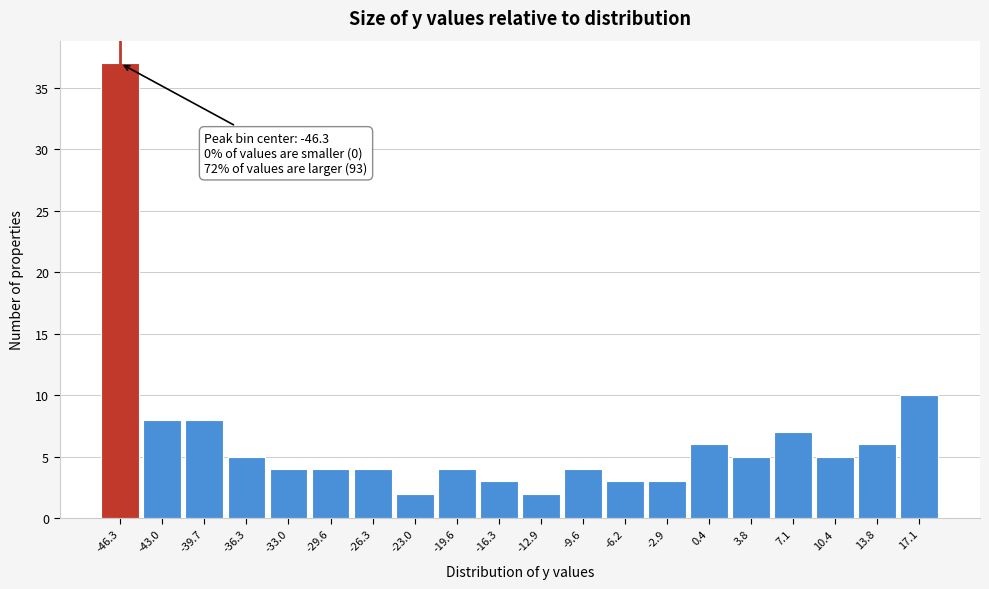

Which range on the x-axis has the tallest bar?

-48.0 to -44.5